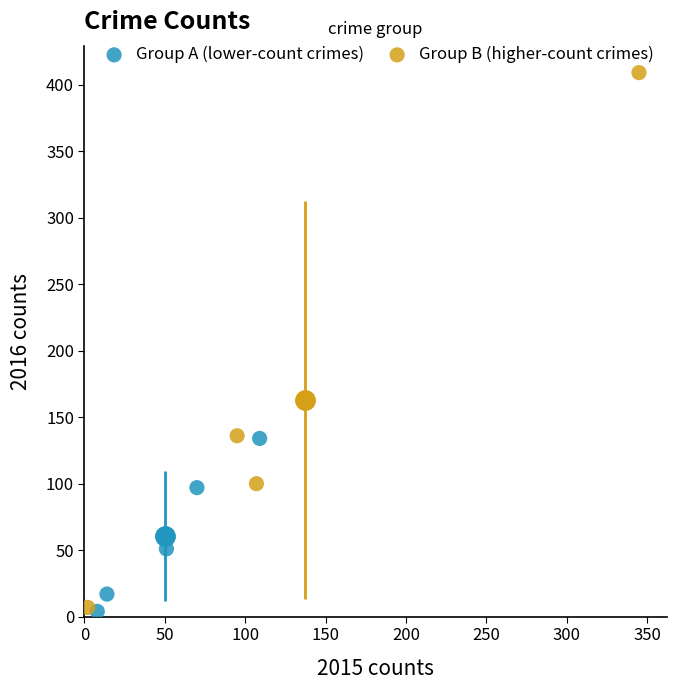

Which series has the widest spread of Y values?

Group B (higher-count crimes)